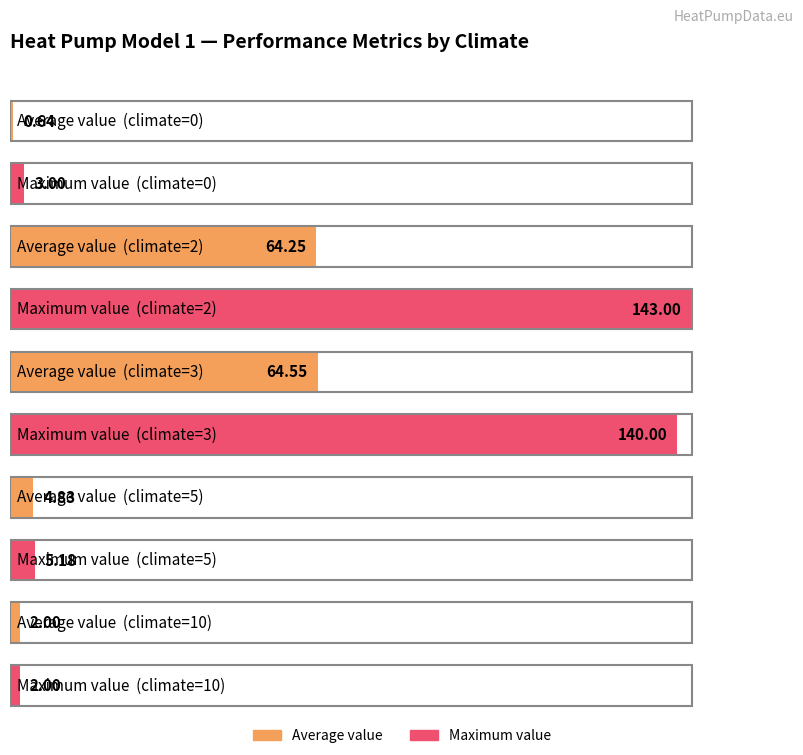

True or false: Max value has a value of 81.7 at EN14825_003.

False